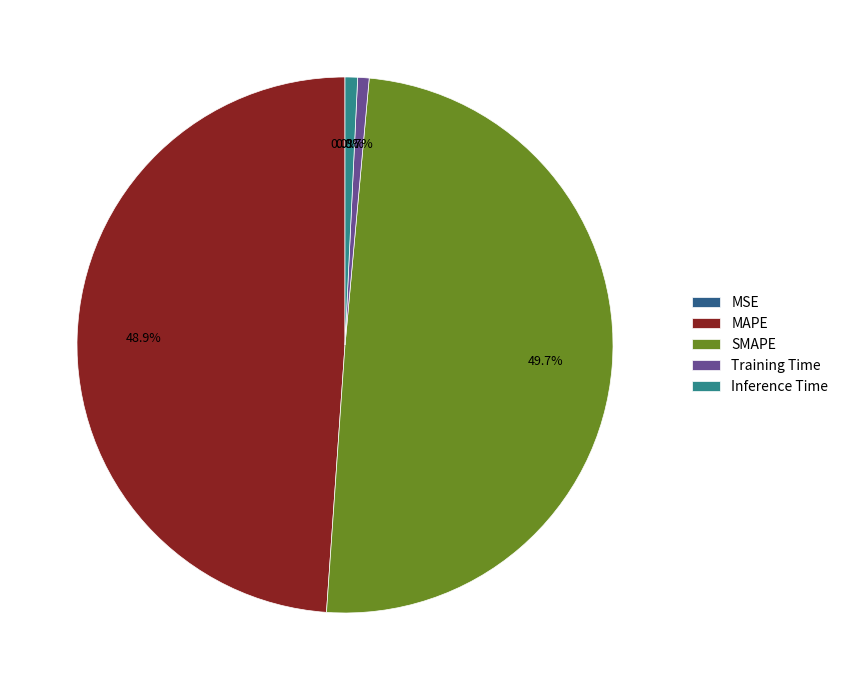

Is it true that Training Time is 1% of the pie?

True